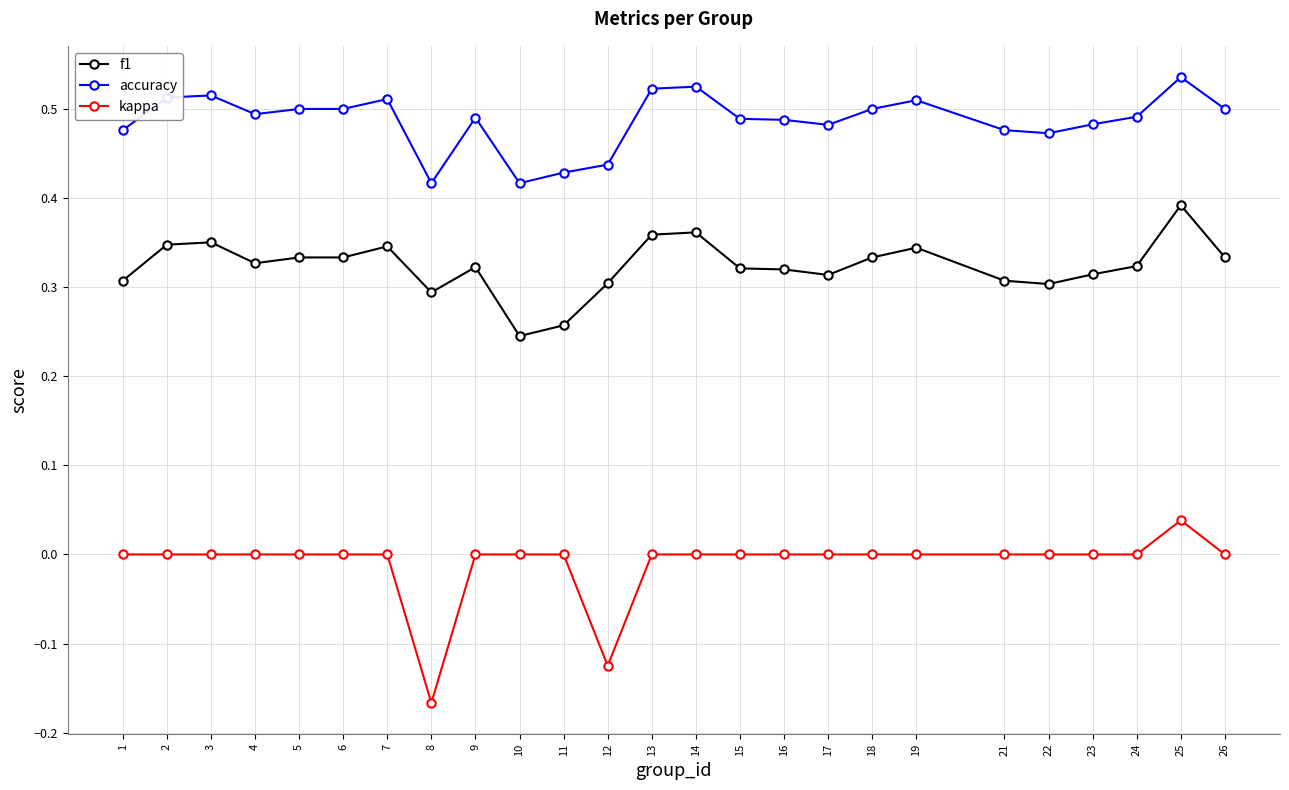

Which category has the lowest value across all series?

8